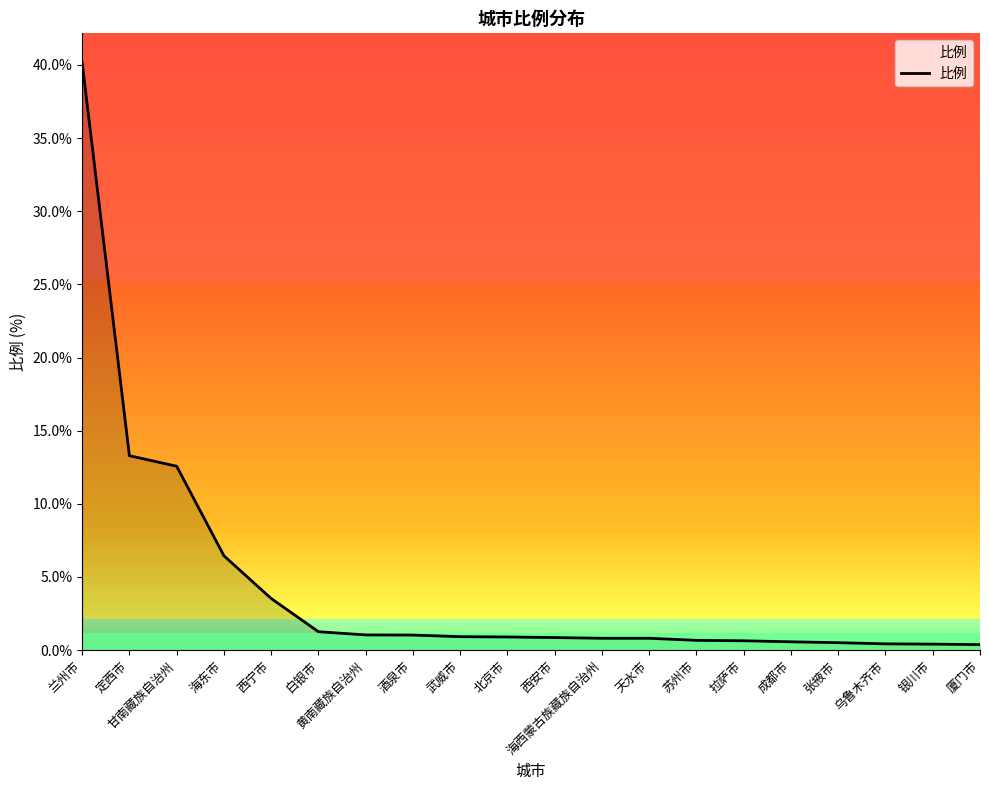

At which category does the chart reach its peak across all series?

兰州市